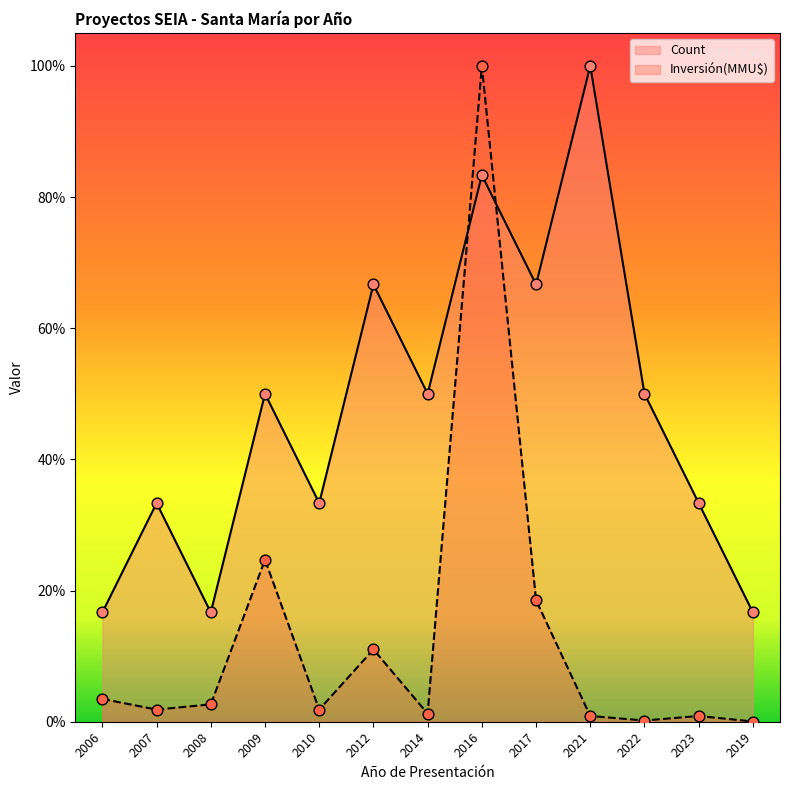

Is the value of Inversión(MMU$) at 2006 greater than the value of Count at 2023?

No